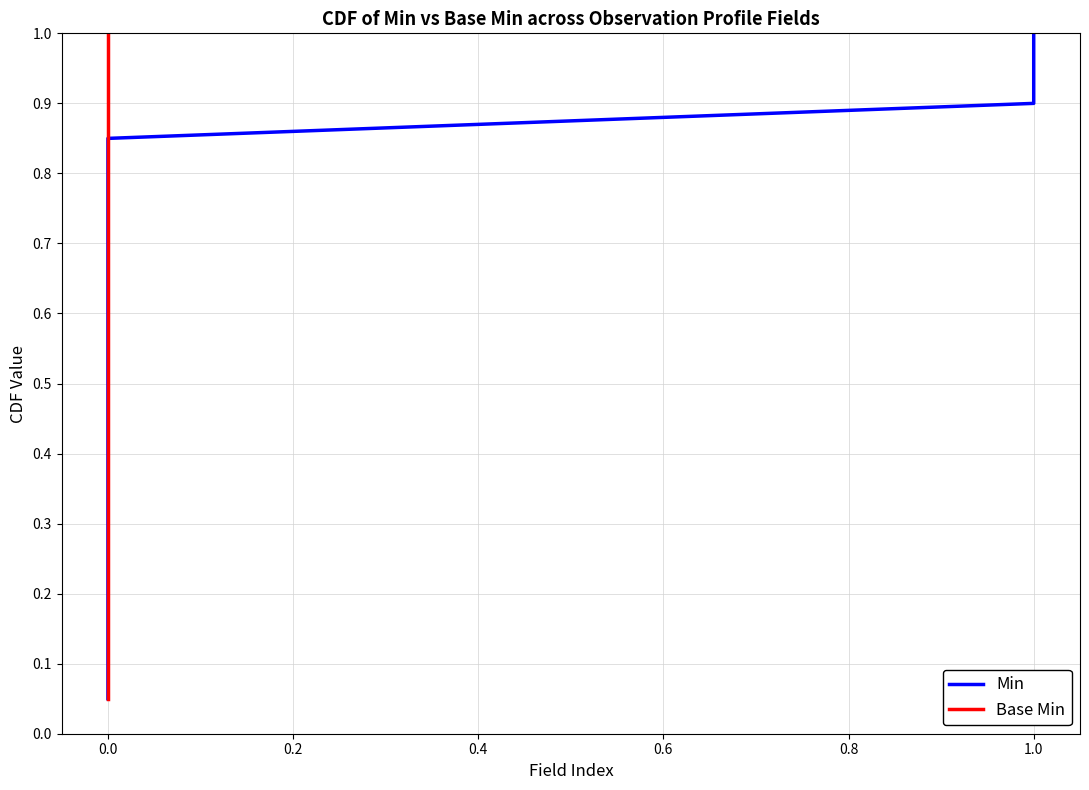

What is the average value of the Base Min series?

0.5